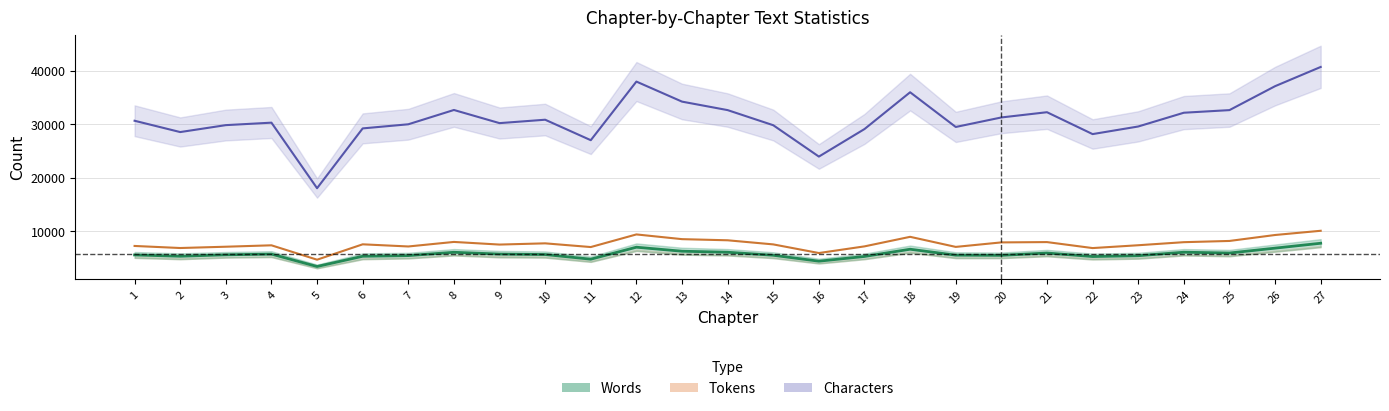

Which series changed the most between 18 and 27?

Characters